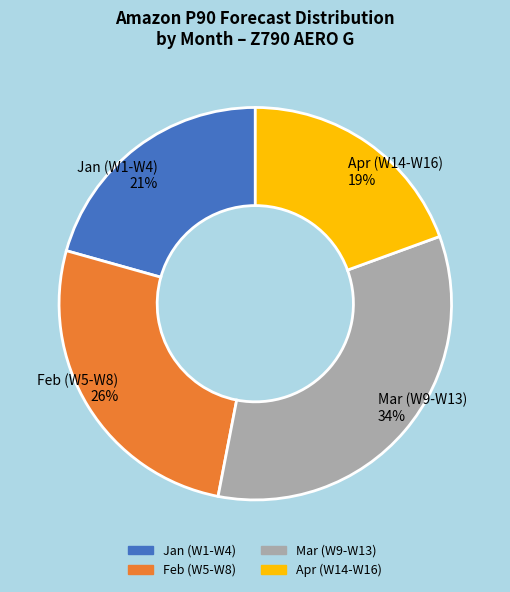

Count the number of slices in the pie.

4